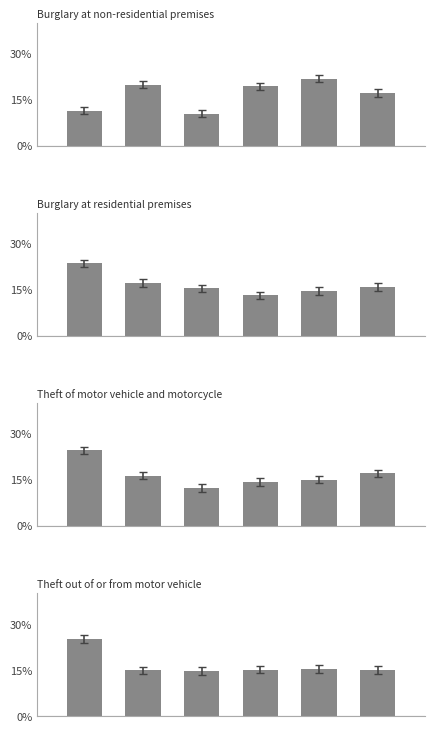

Rank the categories by Theft of motor vehicle and motorcycle value from lowest to highest.

2, 3, 4, 1, 5, 0